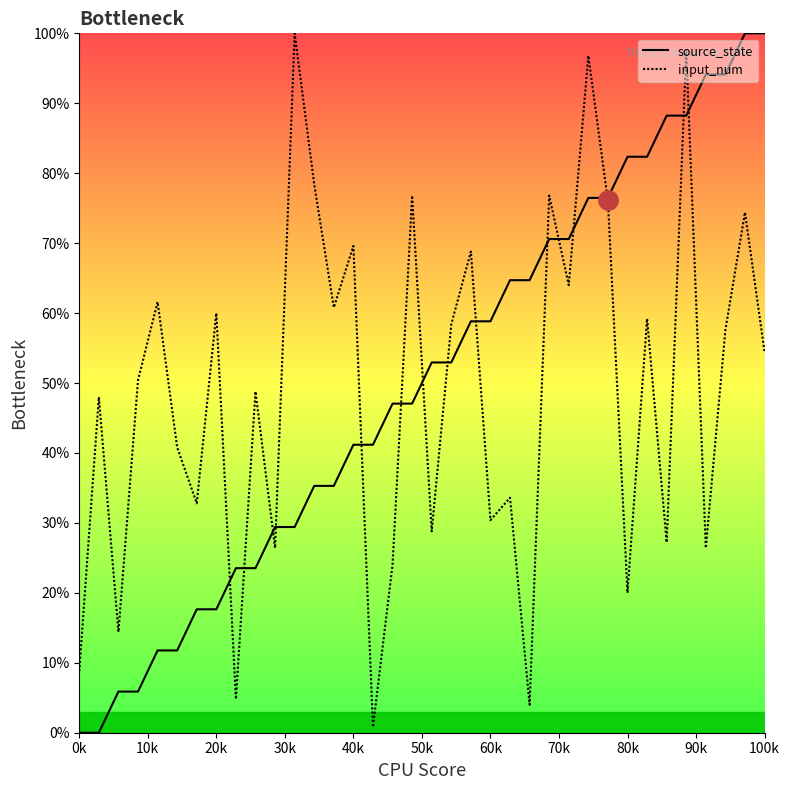

What is the difference between the highest and lowest values at 100k?

45.6